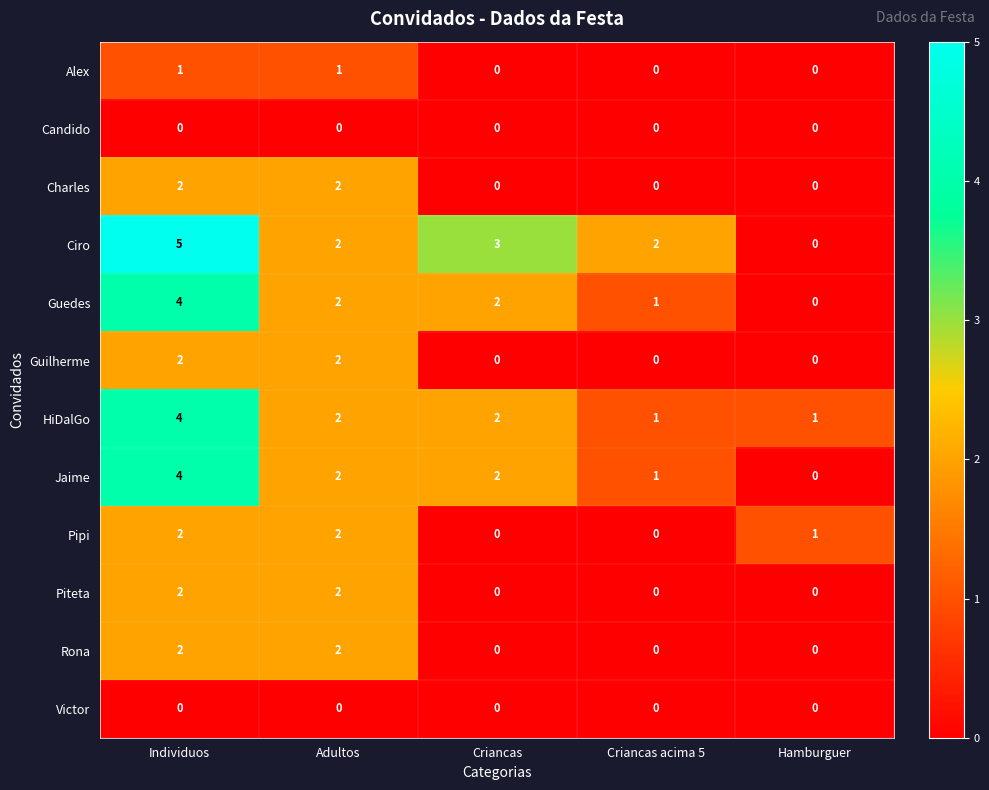

Which series has the largest range (max minus min)?

Ciro